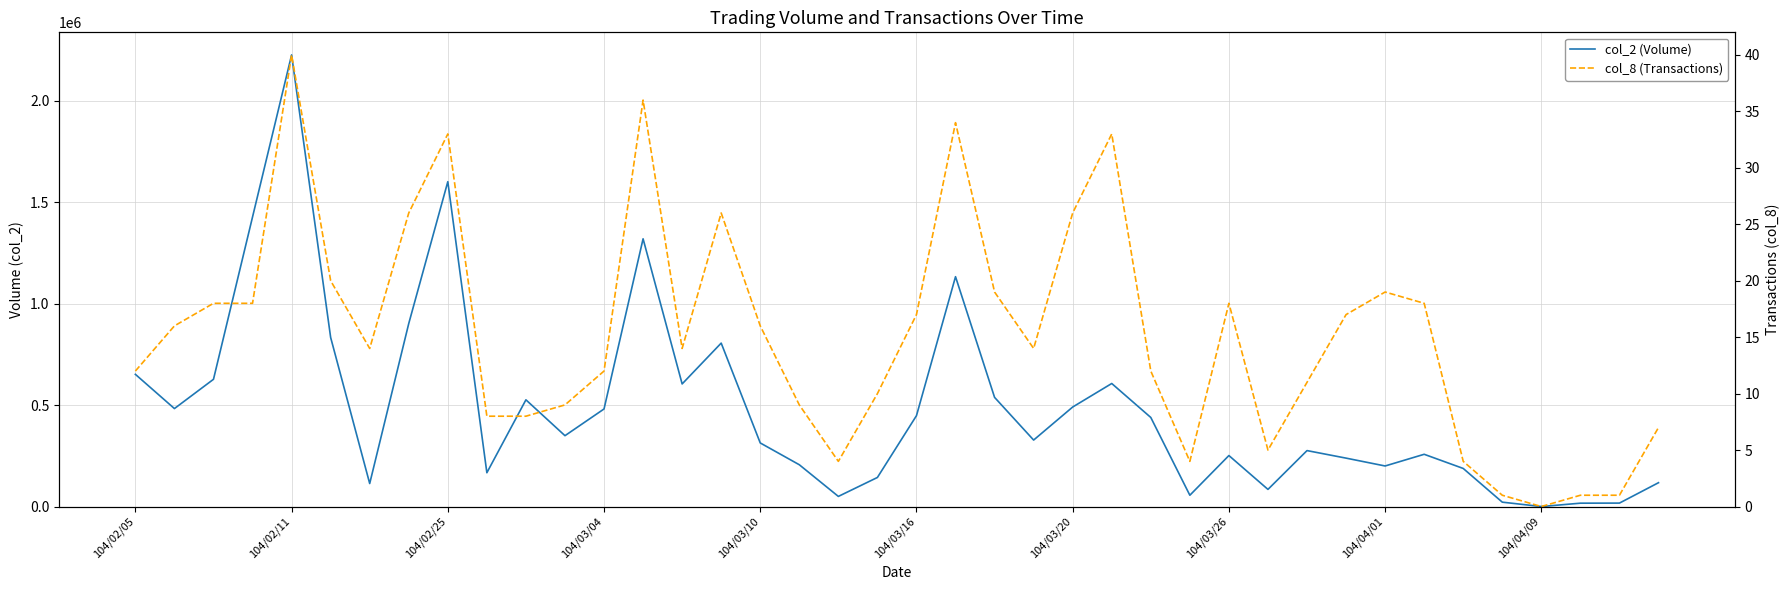

How many data points in col_2 (Volume) are above 349080?

19